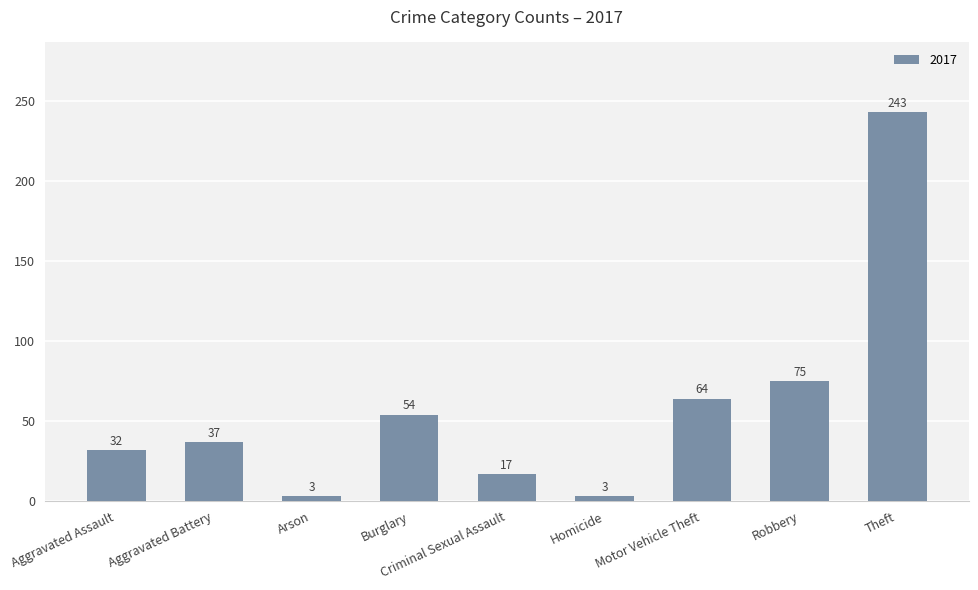

What is the label of the 2nd bar from the right?

Robbery